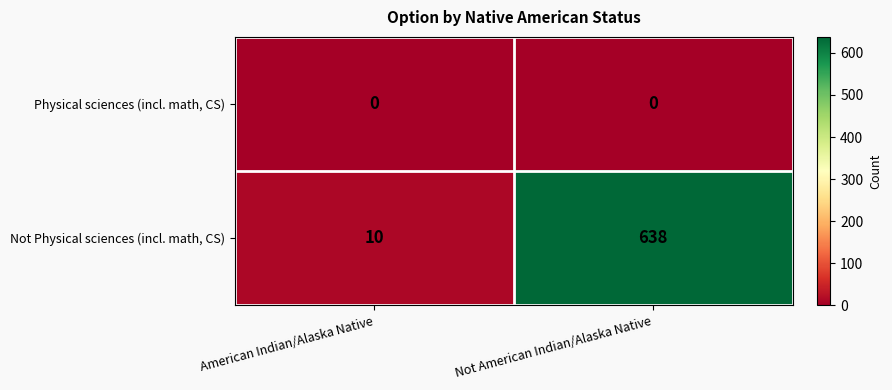

At which category is the sum across all series the highest?

Not American Indian/Alaska Native